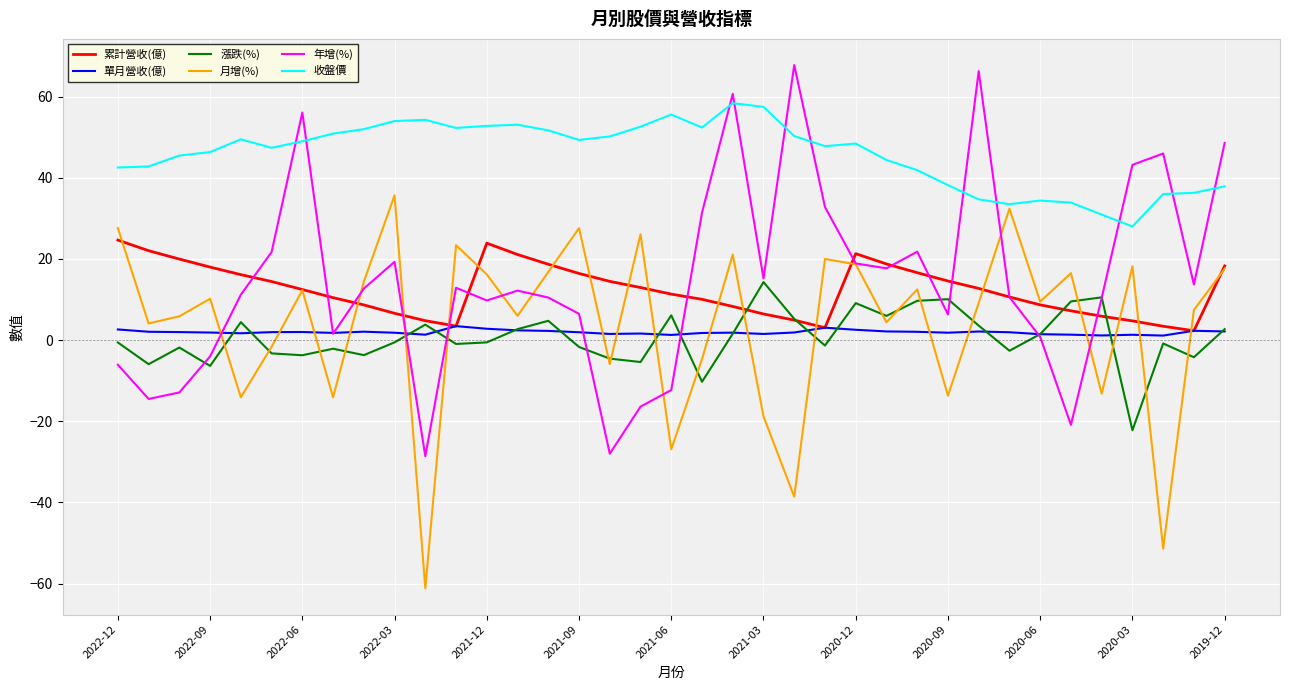

Rank the series by their maximum value, from highest to lowest.

年增(%), 收盤價, 月增(%), 累計營收(億), 漲跌(%), 單月營收(億)